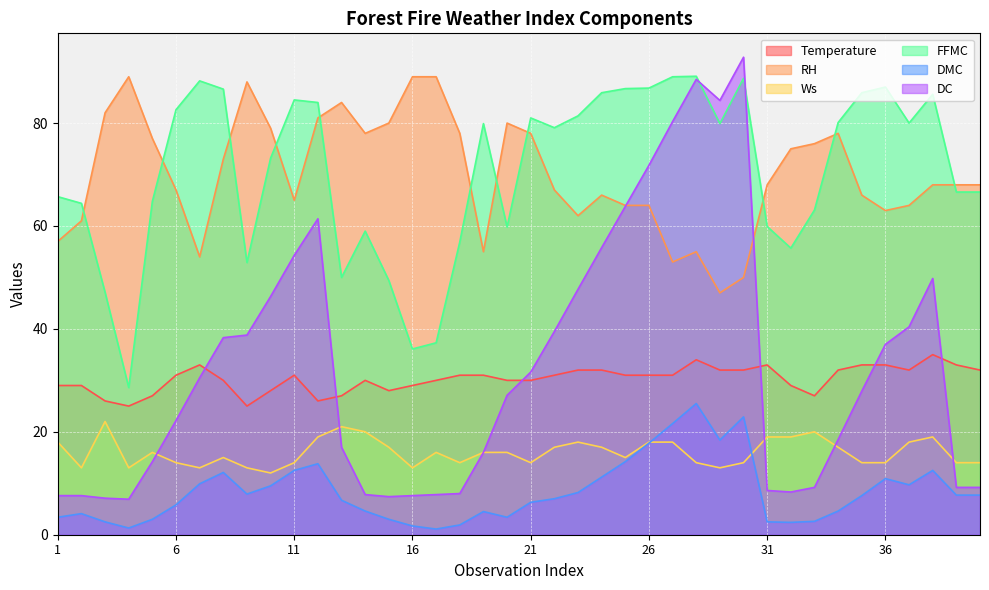

What is the difference between the maximum and minimum values in the Ws series?

10.0